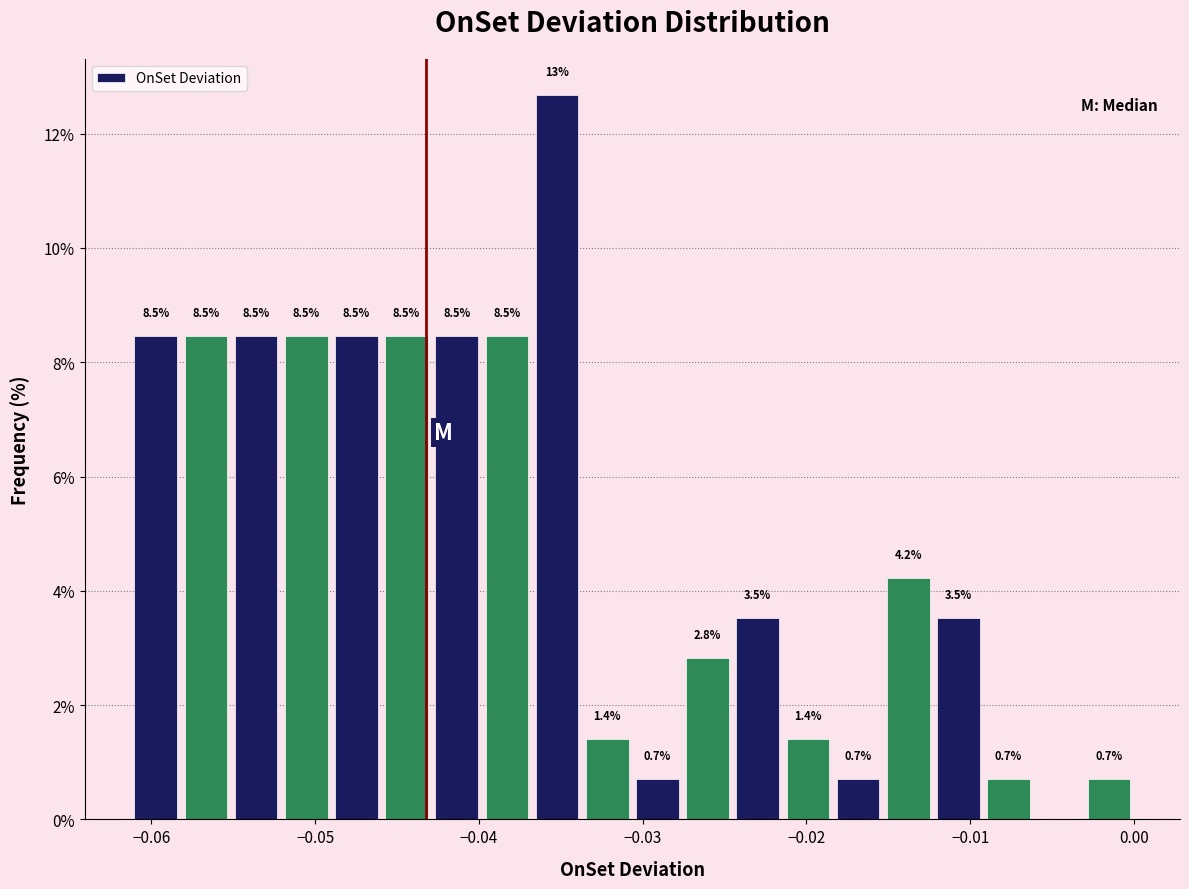

Around what value on the x-axis is the tallest bar? Give the approximate position of its centre, as read against the axis.

-0.035